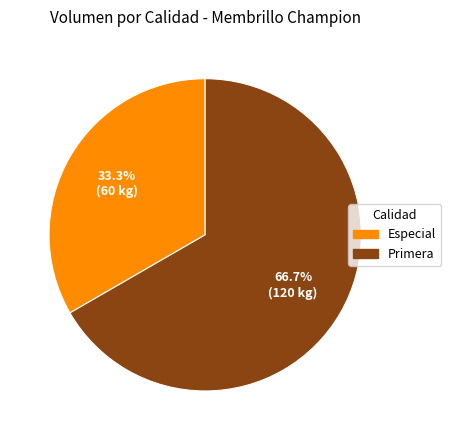

Count the number of slices in the pie.

2